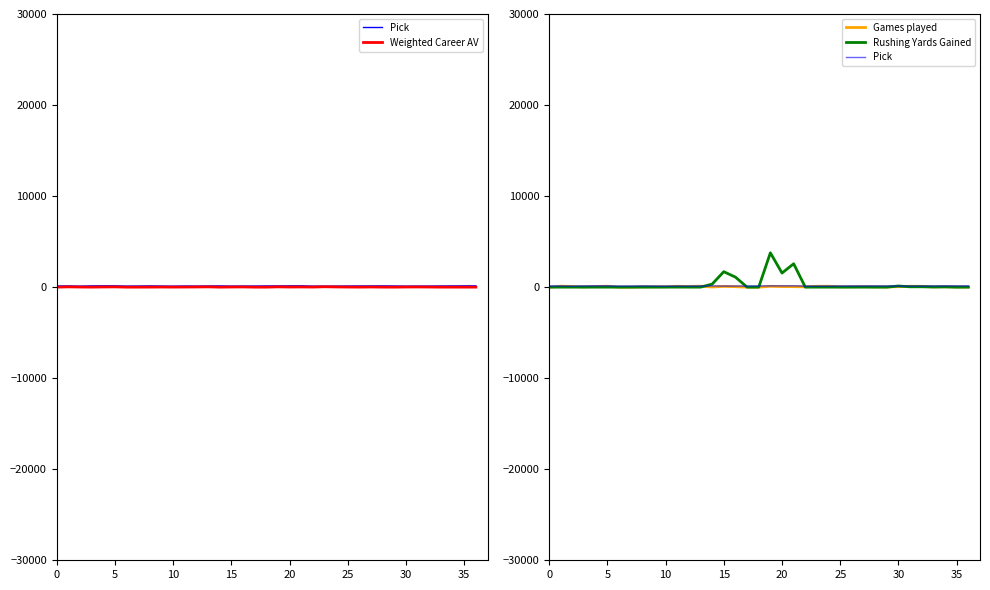

What is the value of the Games played point at the 6th from the left?

102